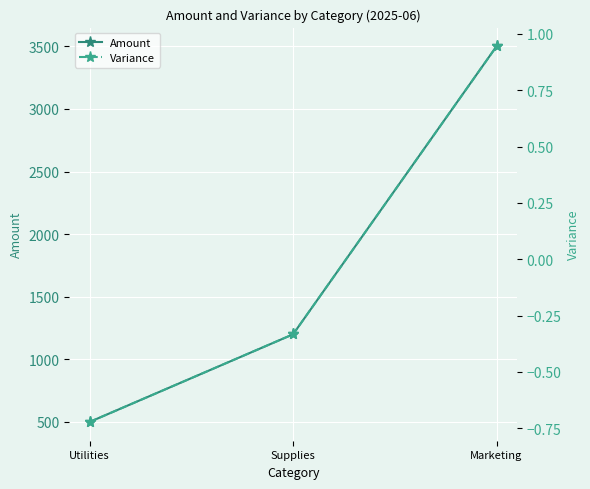

The Amount series shows 1200.0 at Supplies. True or false?

True